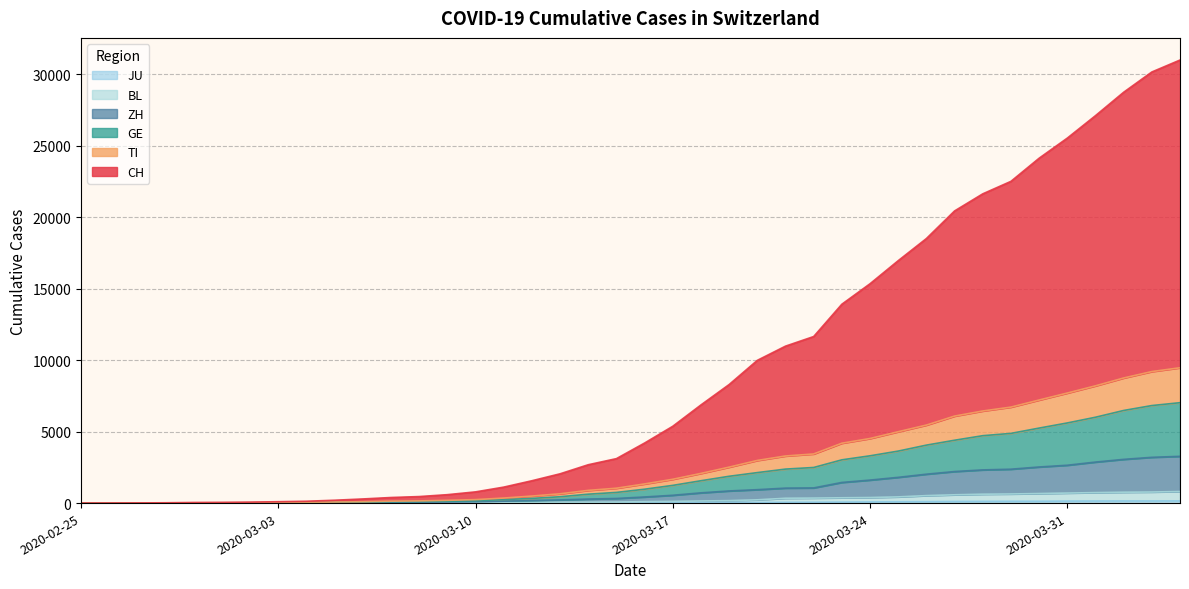

What are all the series names shown in the legend?

CH, TI, GE, ZH, BL, JU